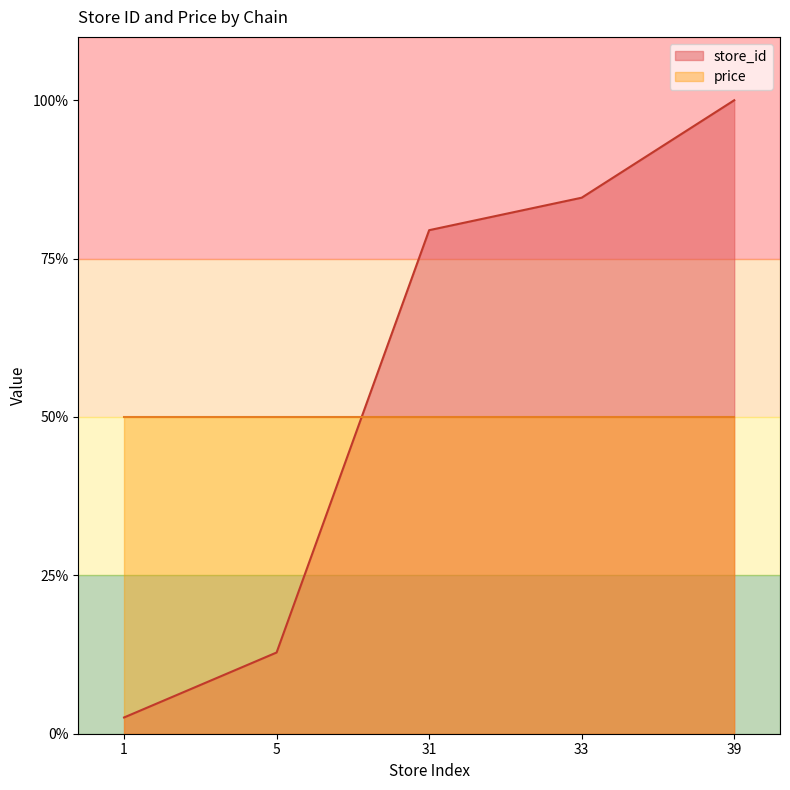

What is the difference between the values at 39 and 31?

0.2